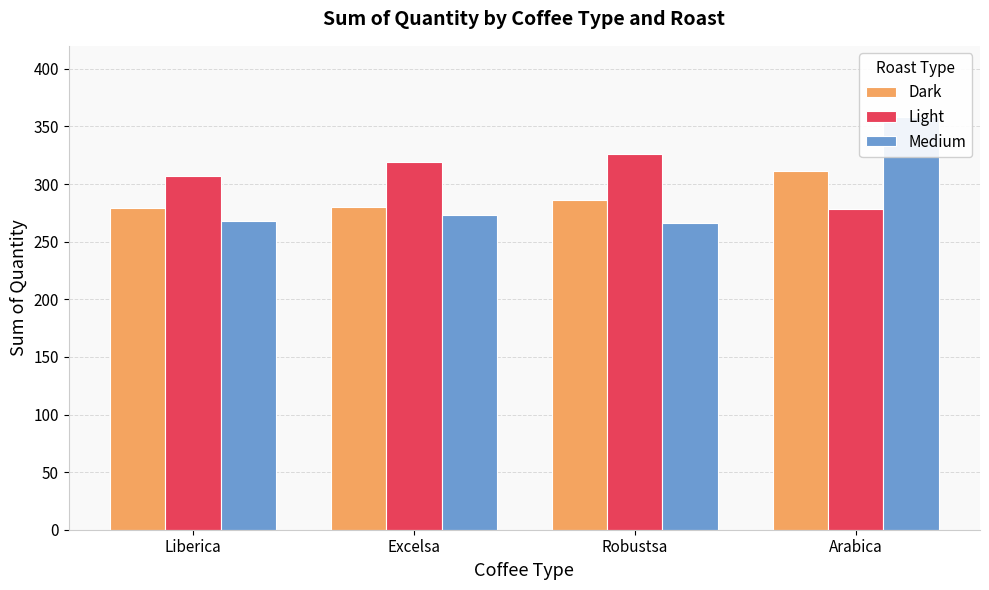

What is the sum of all Dark values?

1156